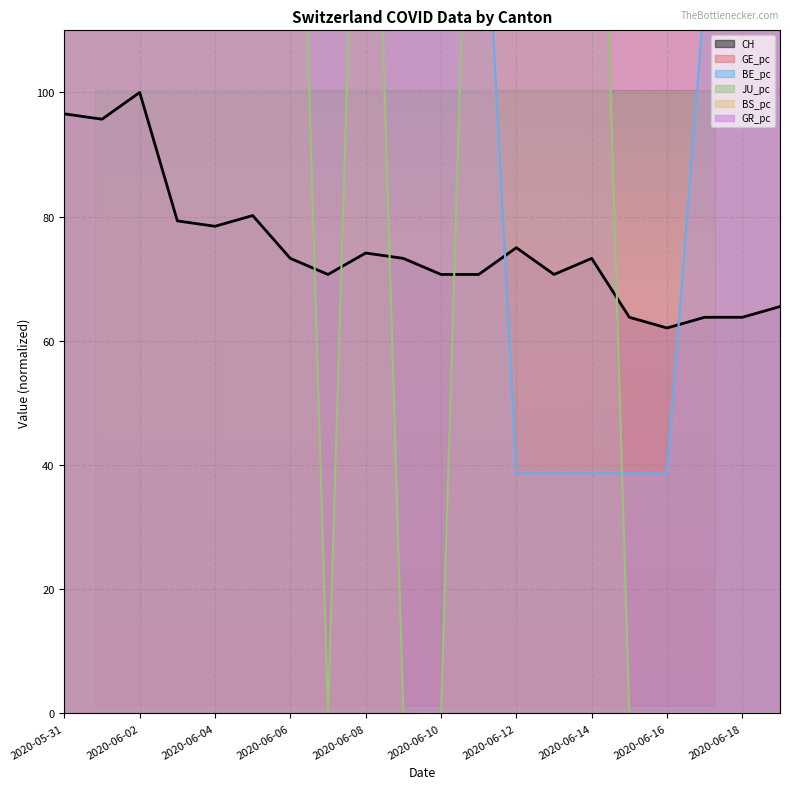

Which series has the largest total across all categories?

GR_pc